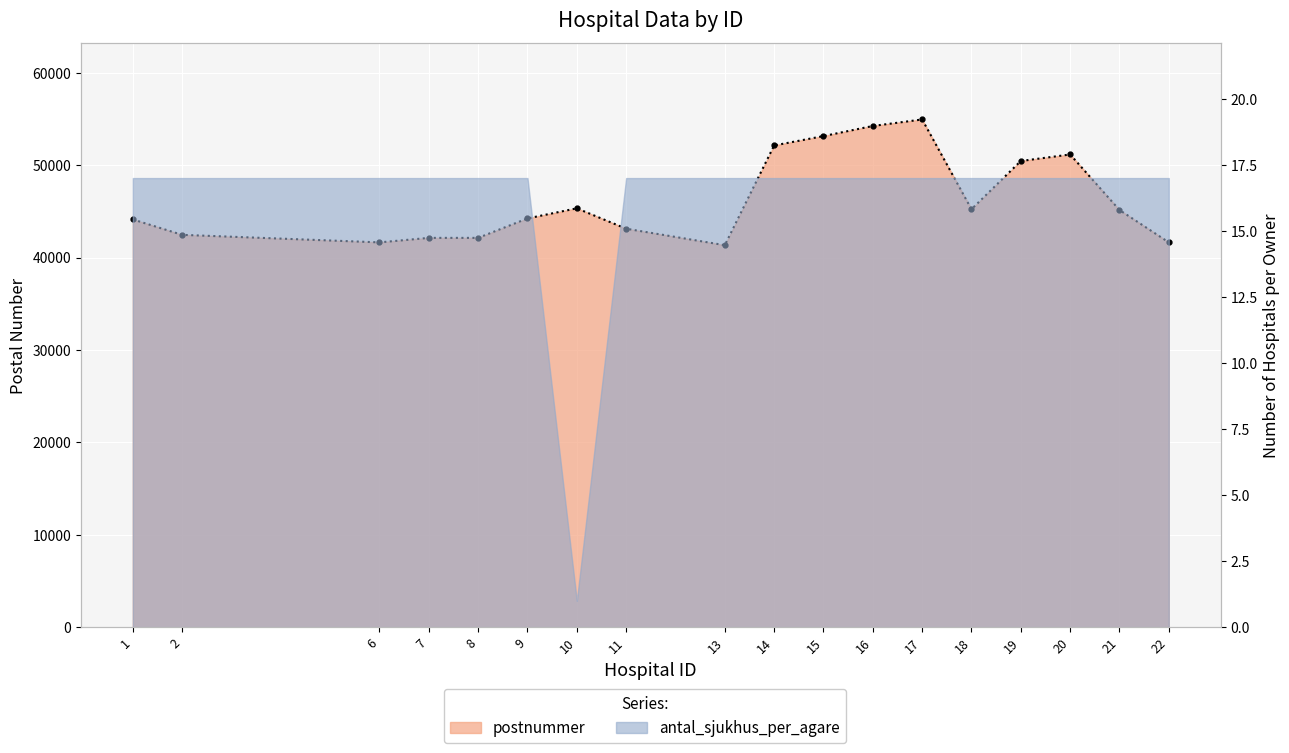

List the labels in order of value, largest first.

17, 16, 15, 14, 20, 19, 10, 18, 21, 9, 1, 11, 2, 7, 8, 6, 22, 13